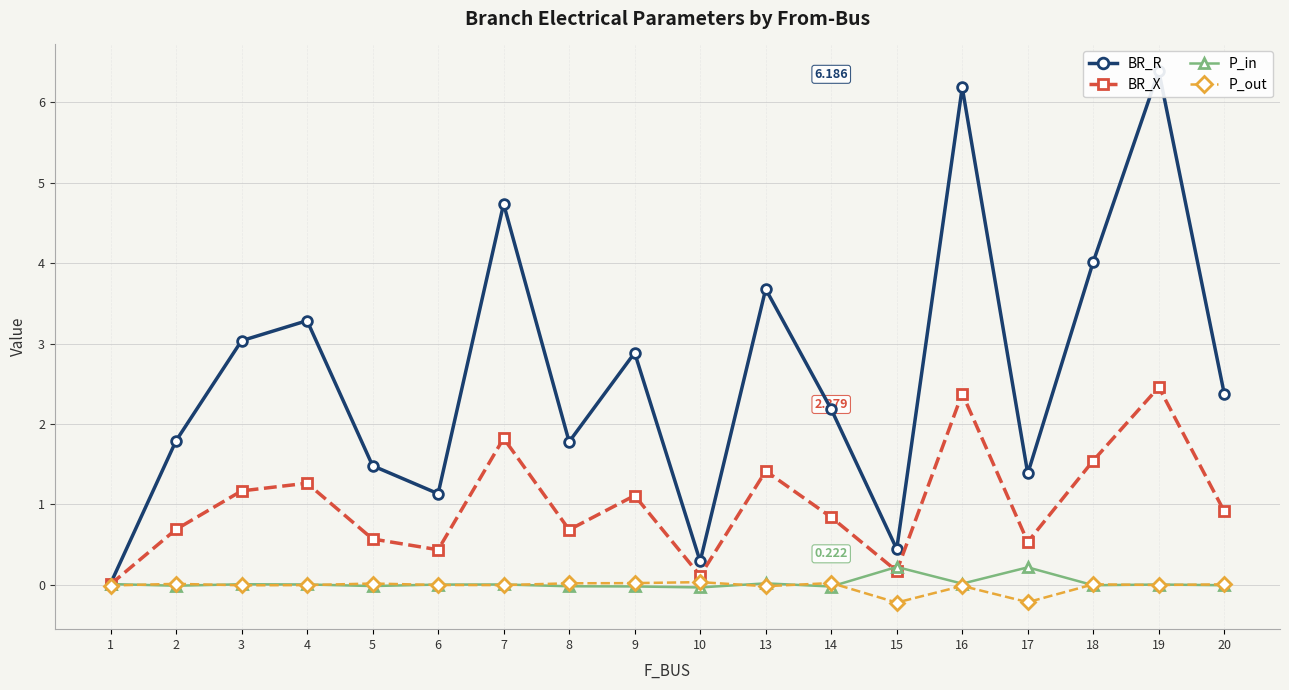

True or false: BR_R has a value of 5.3 at 4.

False